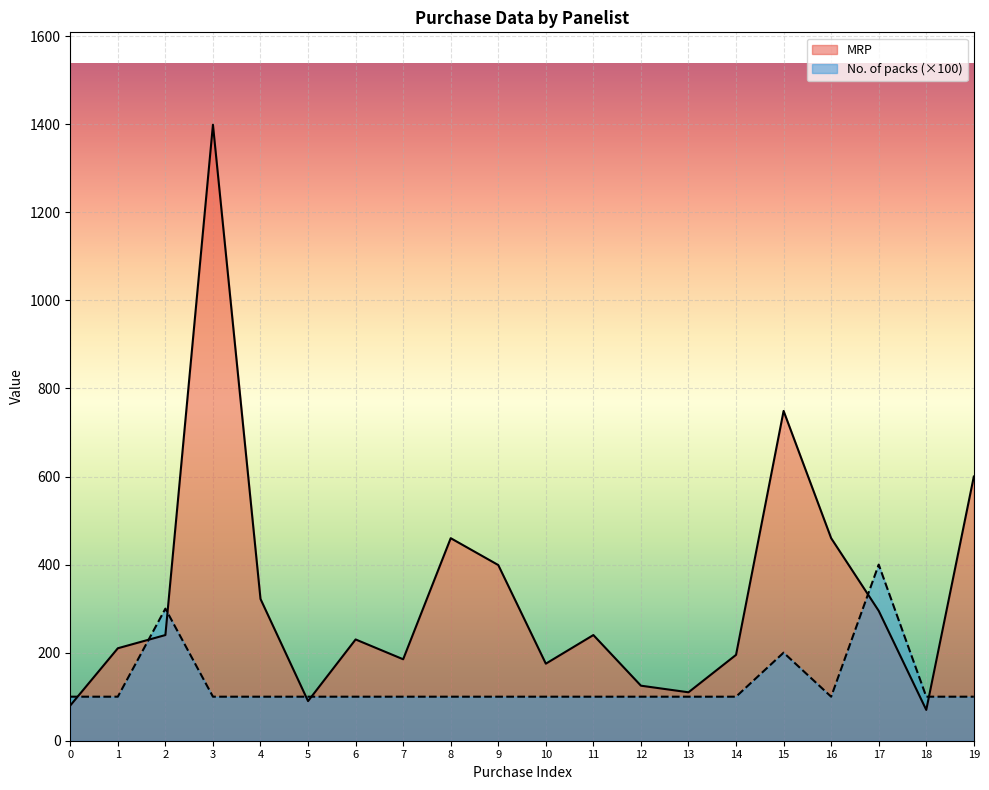

What is the sum of all No. of packs values?

2600